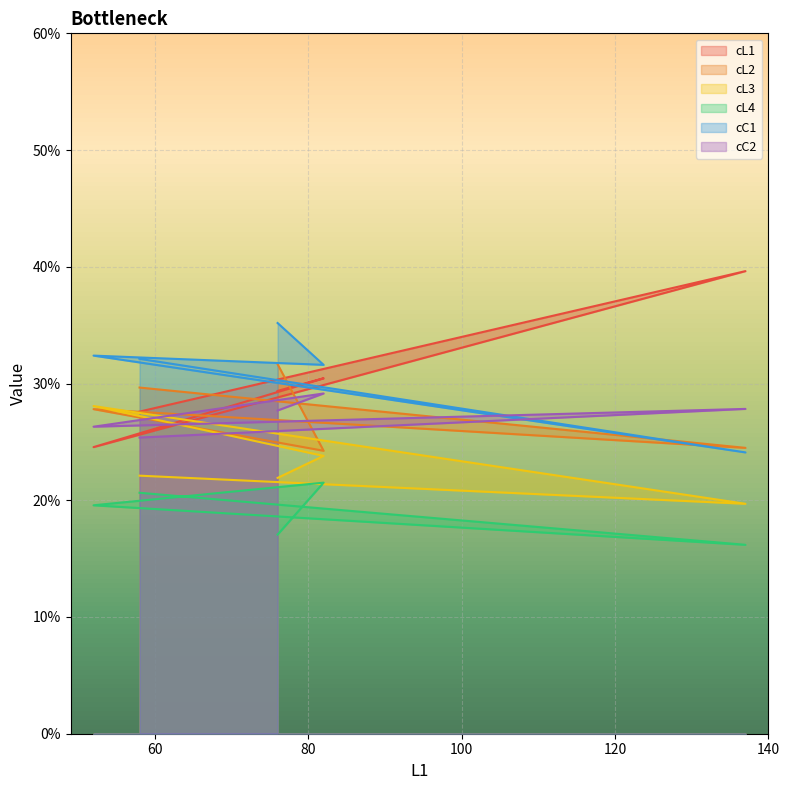

Rank the series at 52 from lowest to highest value.

cL4, cL1, cC2, cL2, cL3, cC1